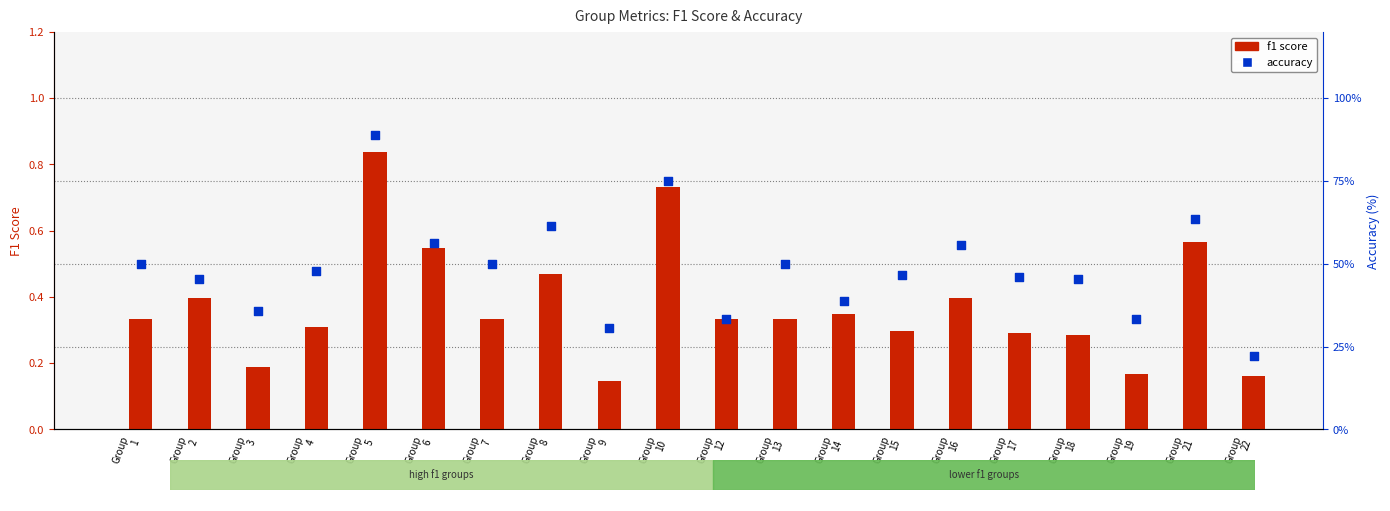

Which series reaches the maximum Y coordinate?

accuracy